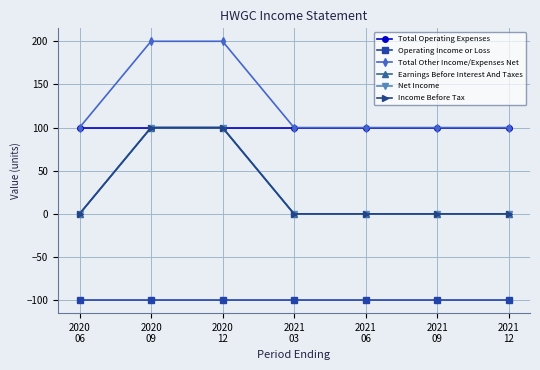

True or false: Total Other Income/Expenses Net has a value of 166 at 2021
12.

False